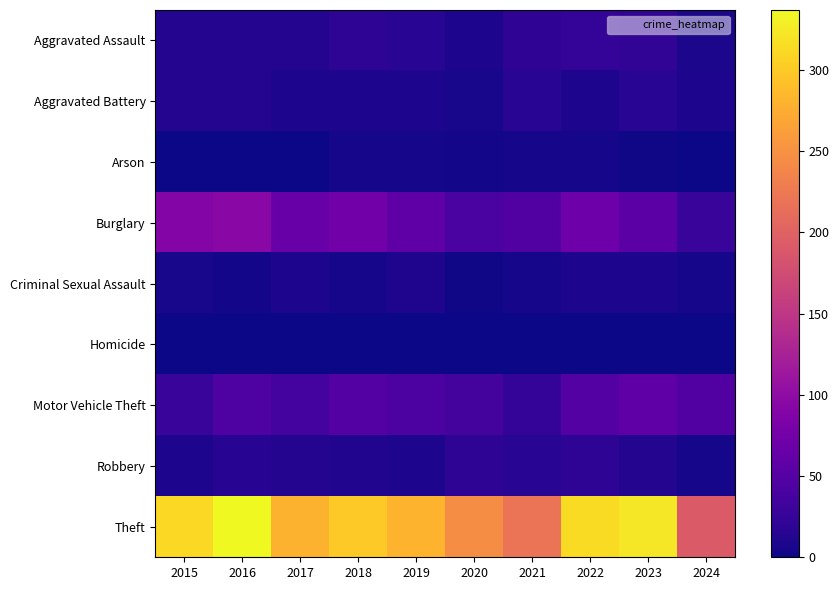

At how many categories does at least one series exceed 287?

5